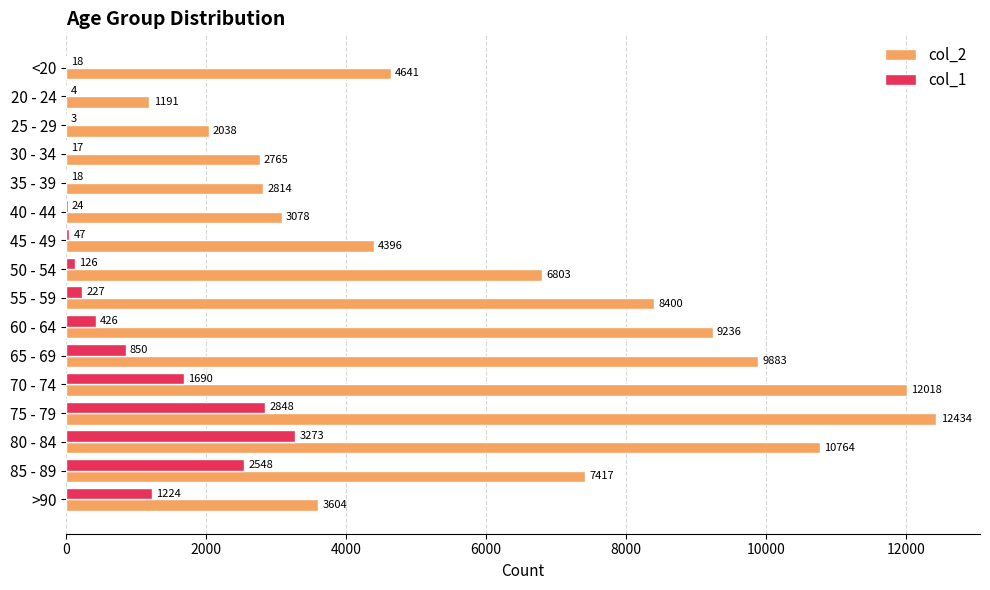

What value does the col_1 series have at 70 - 74, to the nearest 50?

1700